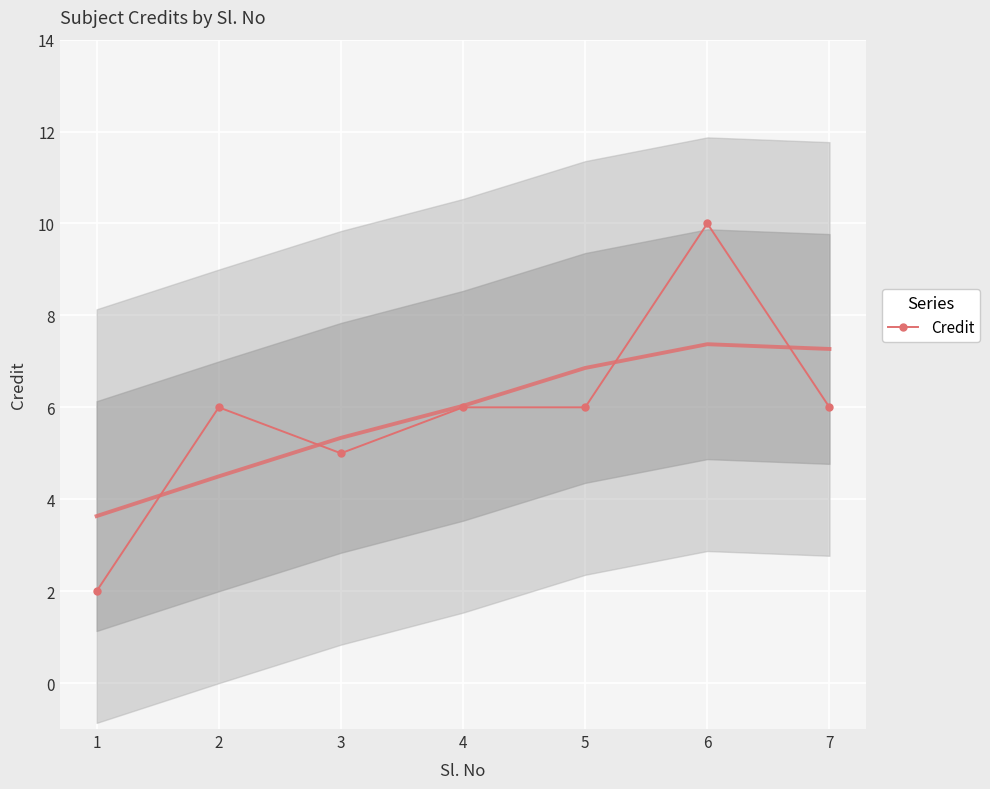

What is the approximate value at 3?

5